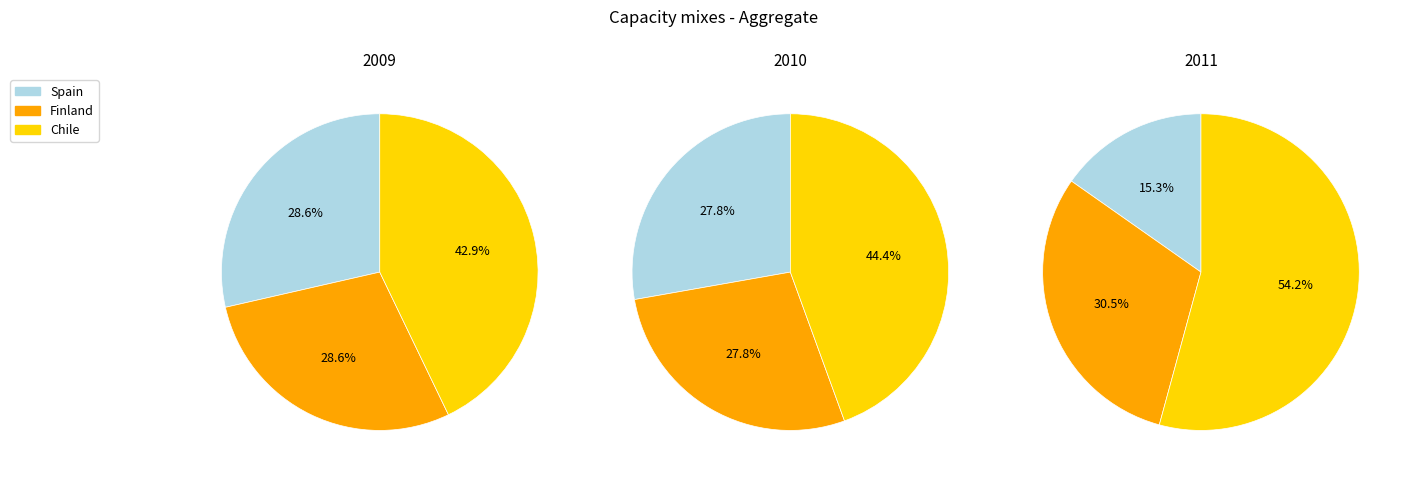

Does any single category account for the majority?

No